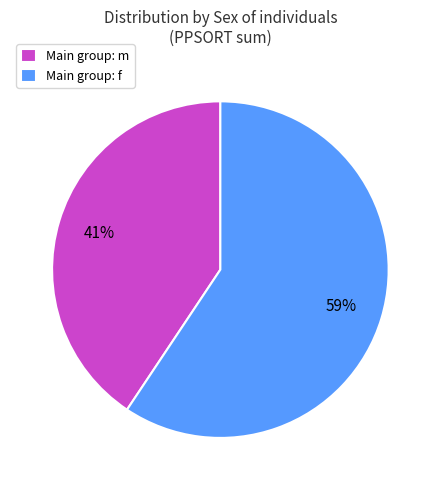

Rank the categories by value from highest to lowest.

Main group: f, Main group: m